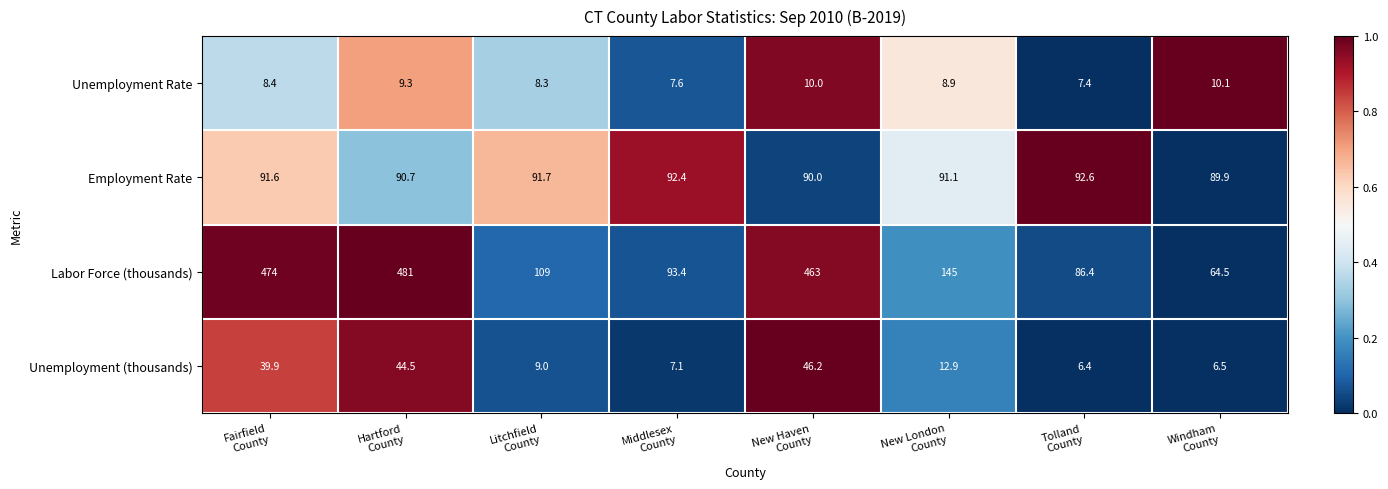

Which series has the widest spread of values?

Labor Force (thousands)